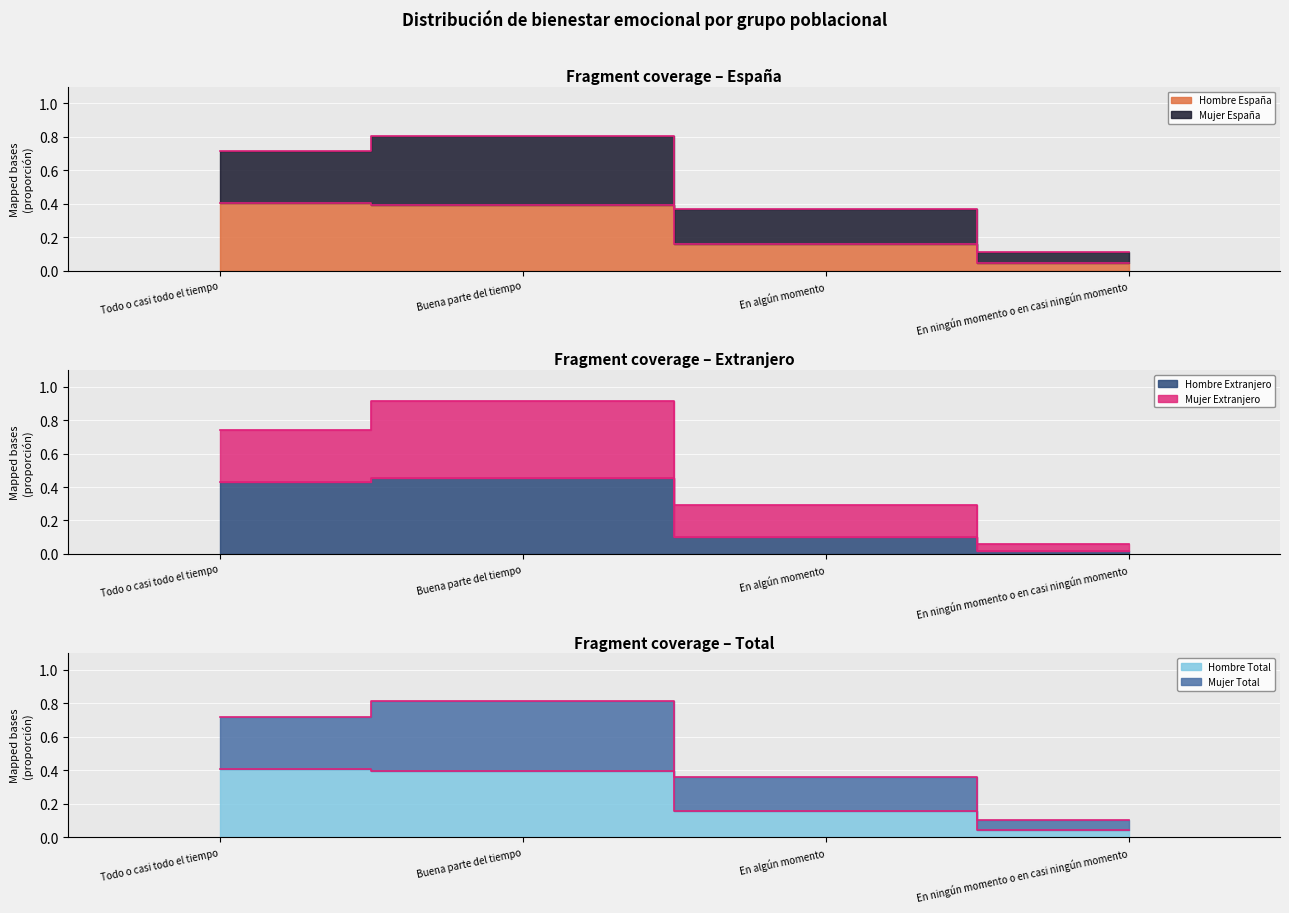

What is the value of the Mujer España point at the 3rd from the left?

0.4